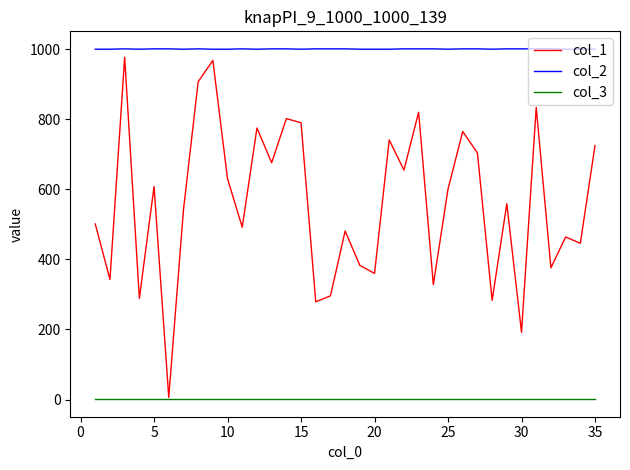

True or false: col_3 and col_2 cross at least once.

False